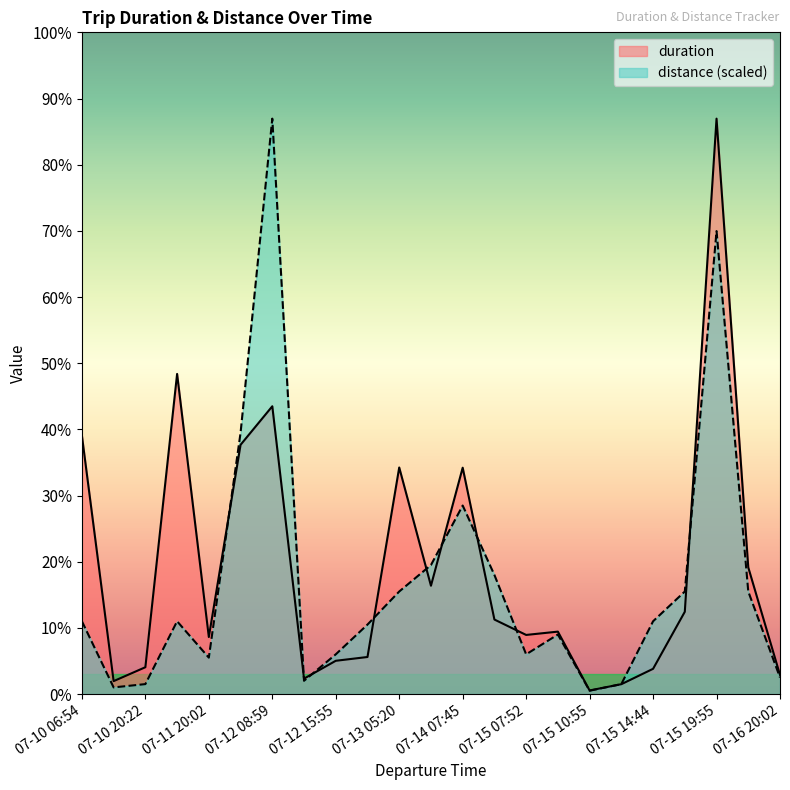

What is the label of the 13th point from the right?

07-13 05:20